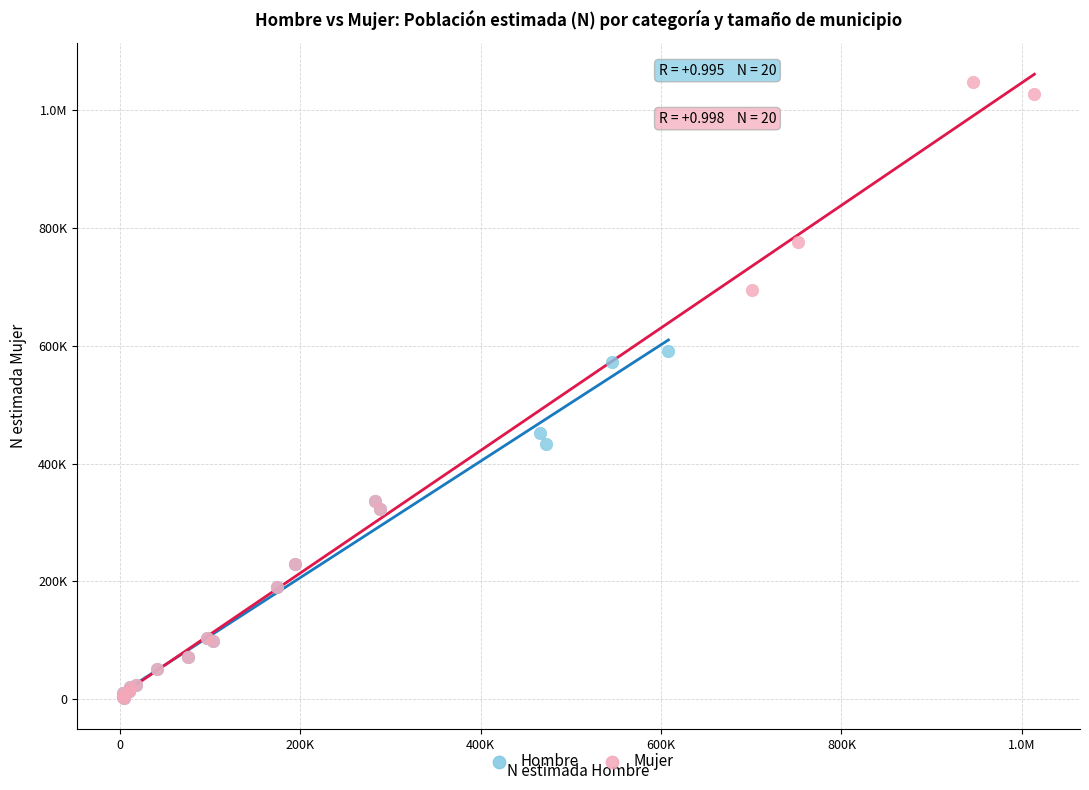

What are all the series names shown in the legend?

Hombre, Mujer